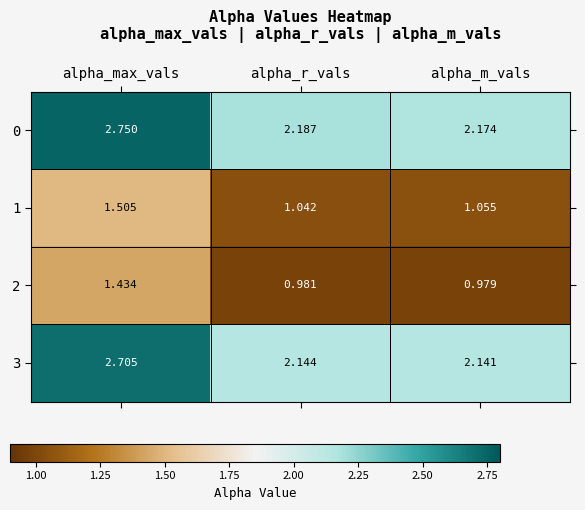

Is the value of 2 at alpha_max_vals greater than the value of 1 at alpha_m_vals?

Yes